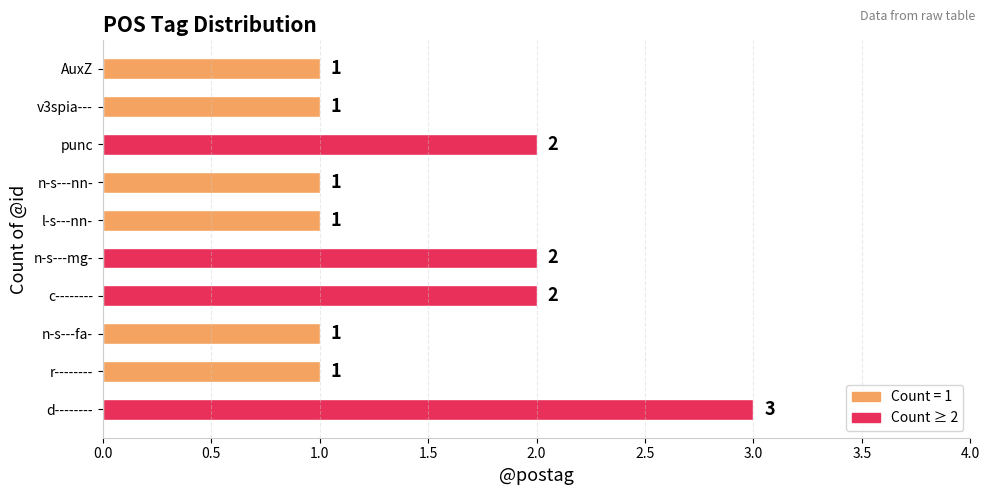

Count the values in the range 1 to 2.

9